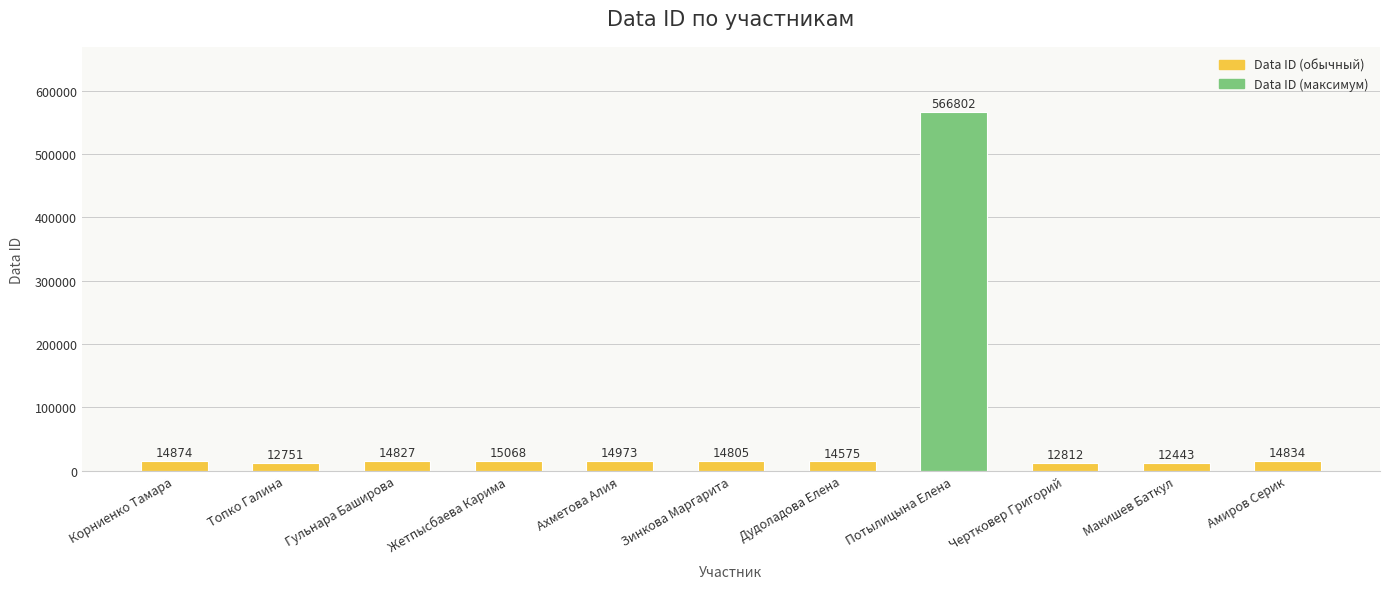

How many categories are shown in the chart?

11